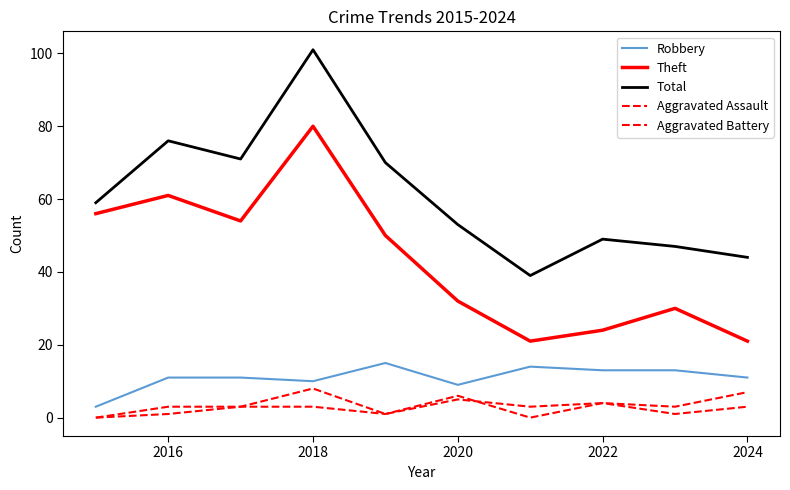

True or false: Theft and Aggravated Assault cross at least once.

False